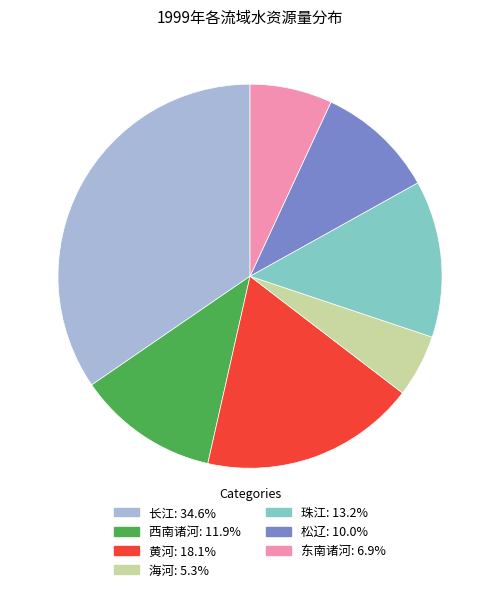

Which has a higher value, 黄河 or 东南诸河?

黄河